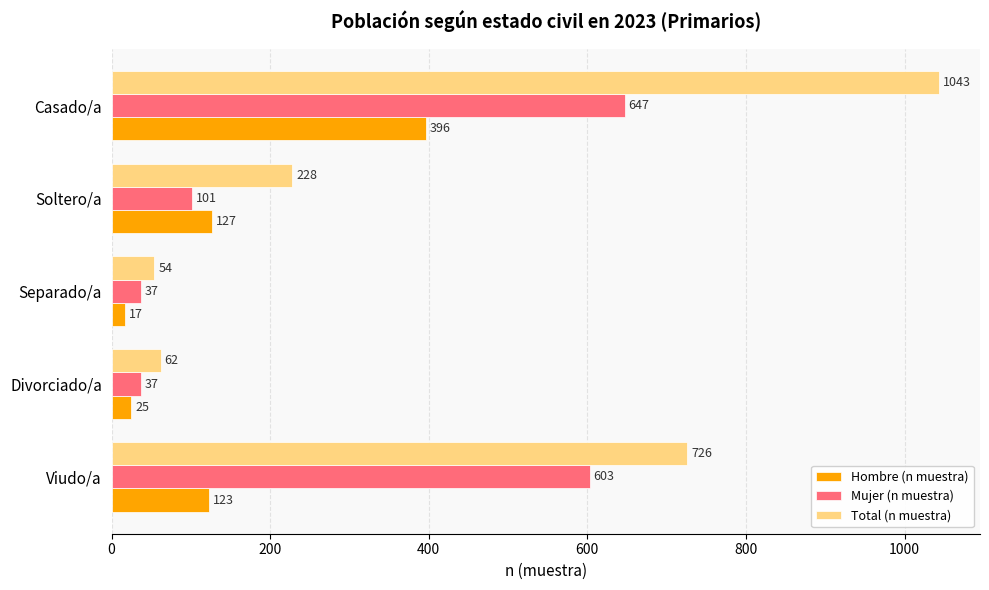

True or false: Hombre (n muestra) has a value of 127 at Soltero/a.

True